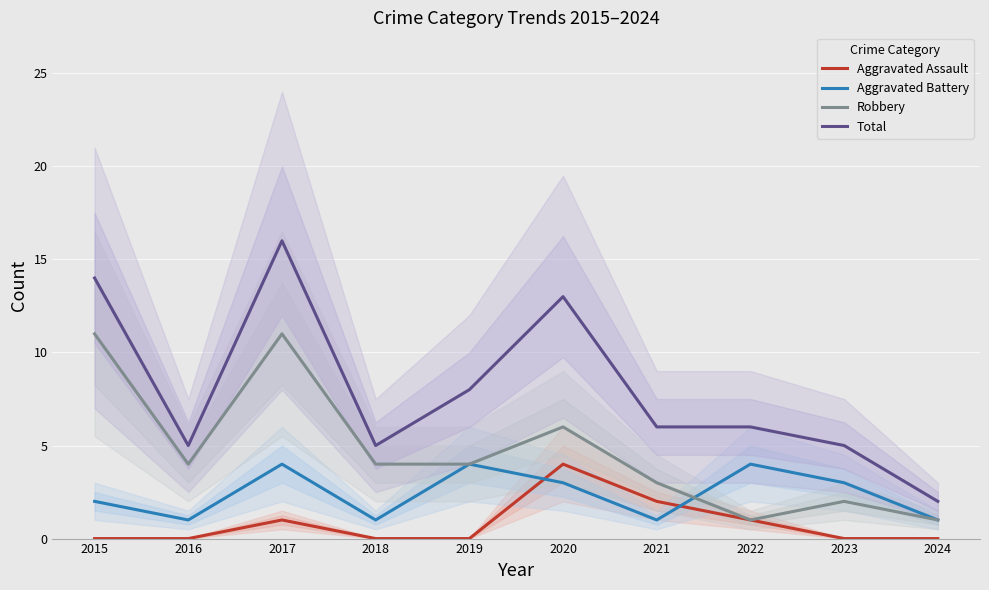

True or false: Aggravated Battery and Robbery cross at least once.

True